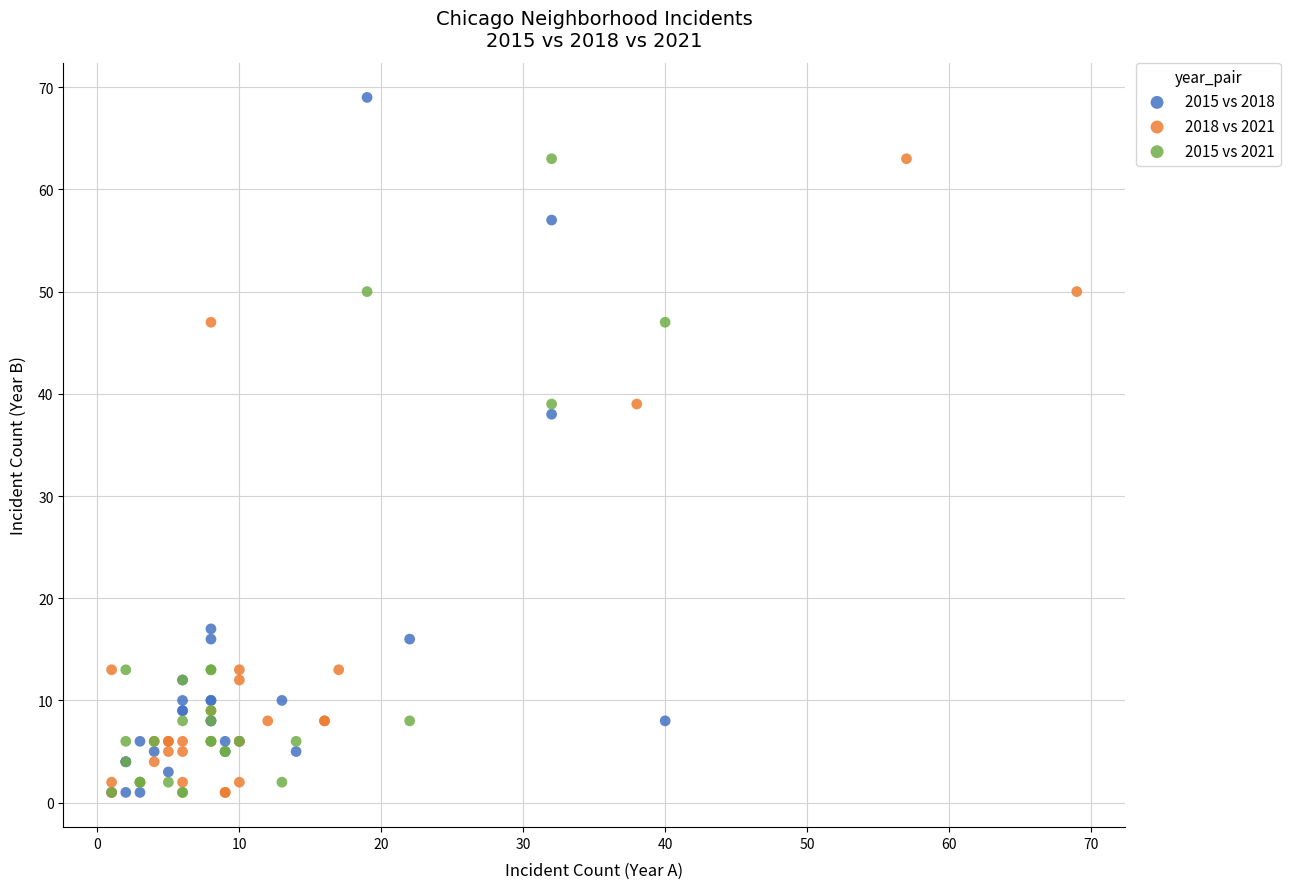

Which series has the largest Y range (max minus min)?

2015 vs 2018